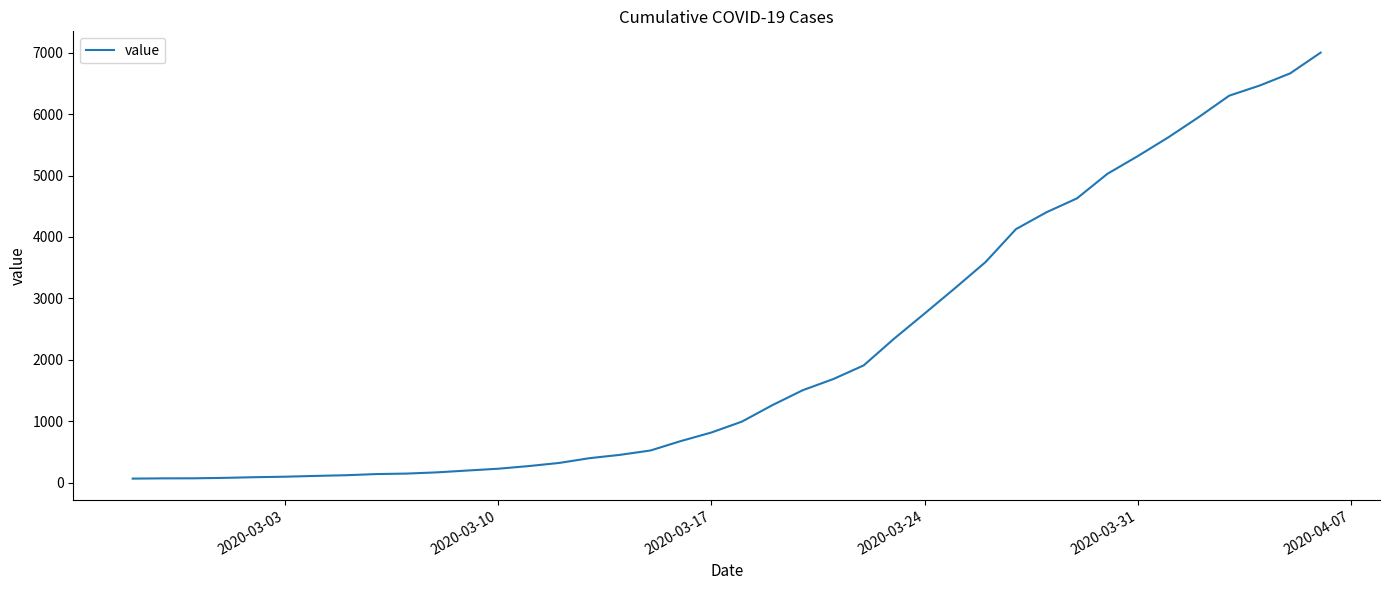

What is the difference between the maximum and minimum values?

6938